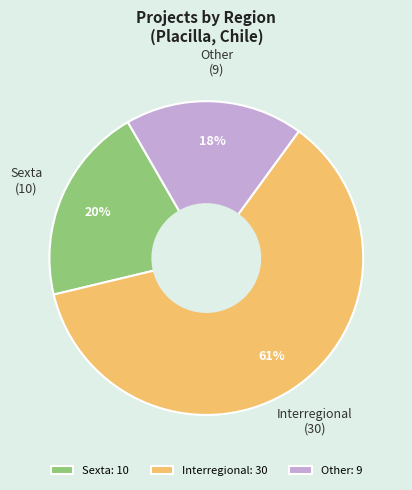

To the nearest percent, what portion does Other: 9 represent?

18%